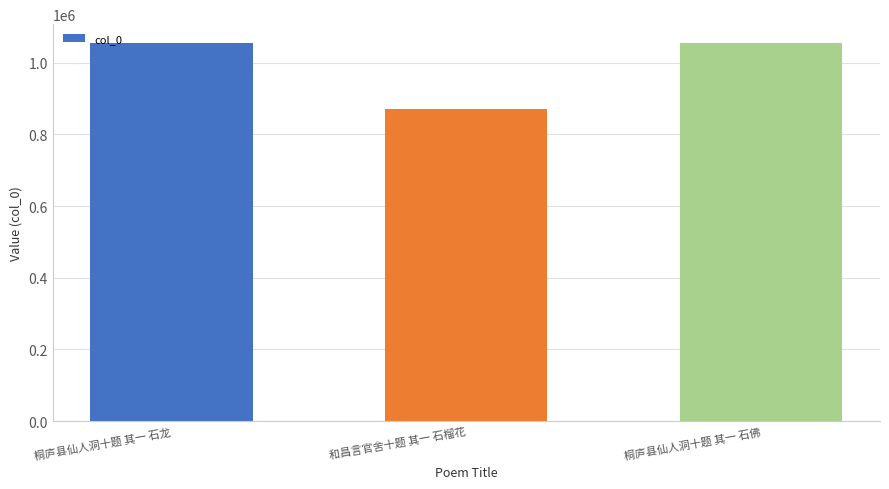

What is the value of the 2nd bar from the left?

870070